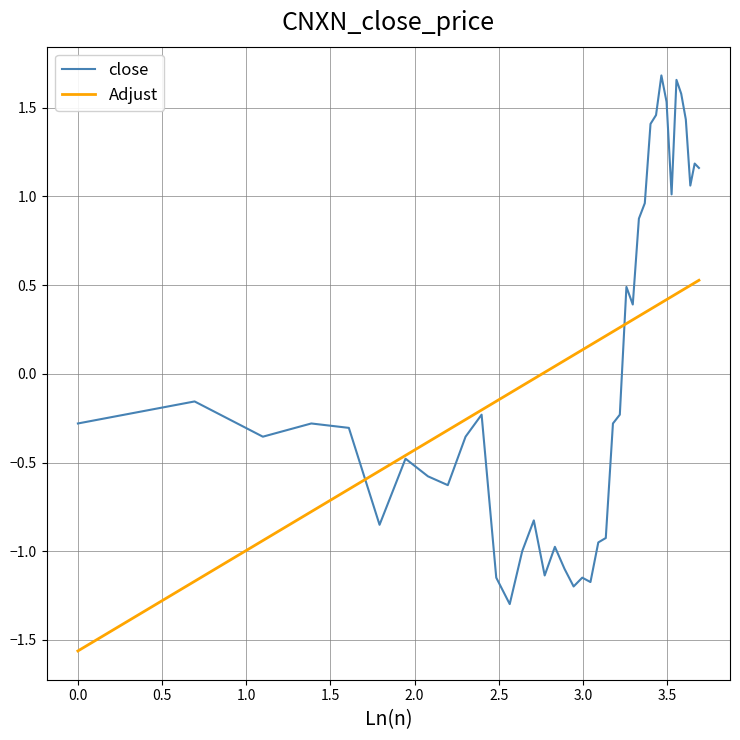

Which series has the widest spread of values?

close